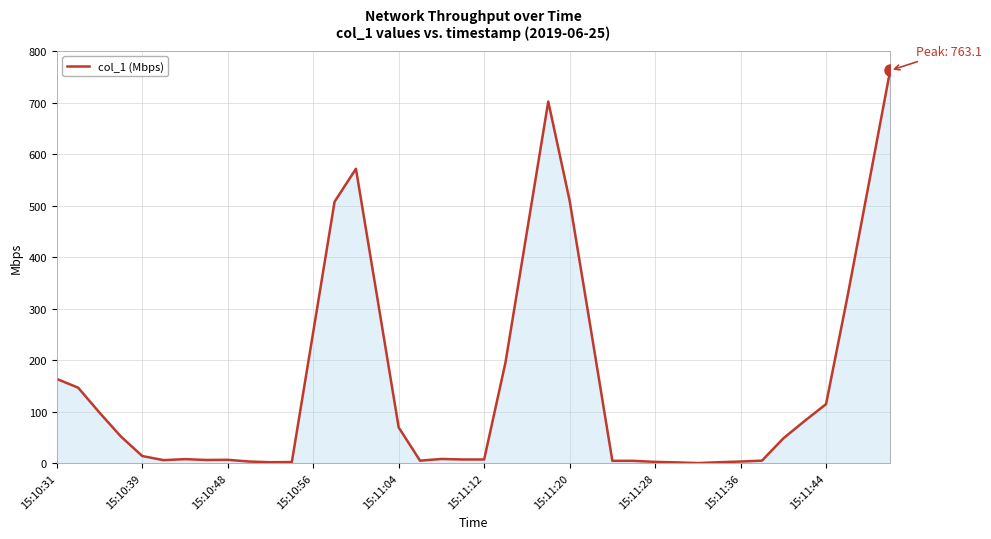

What is the maximum value shown in the chart?

763.1